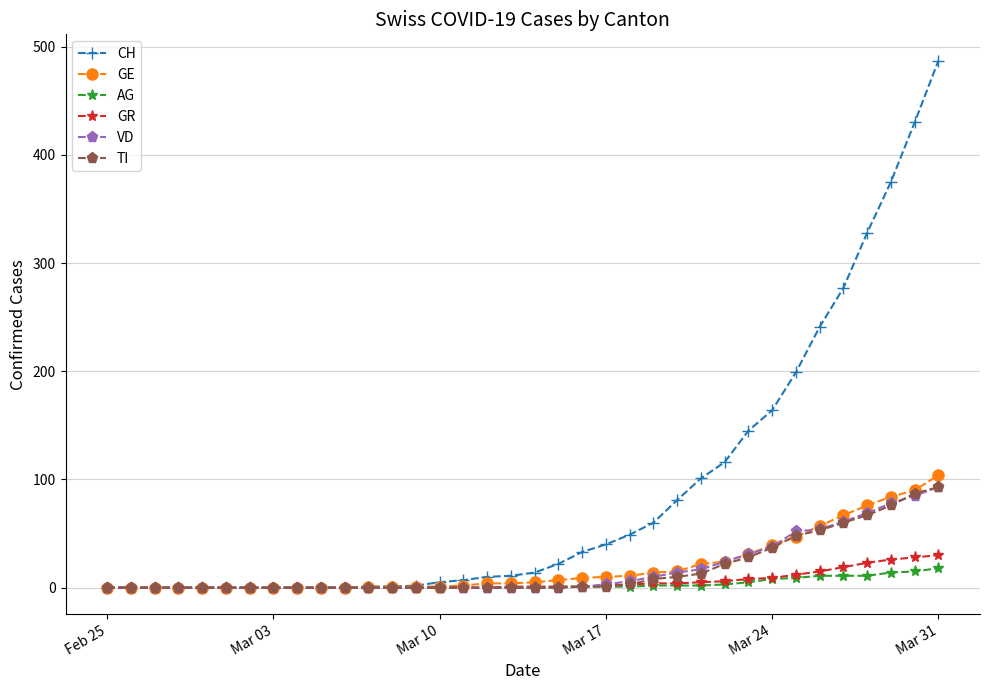

Is this an area chart (filled region under the line)?

No